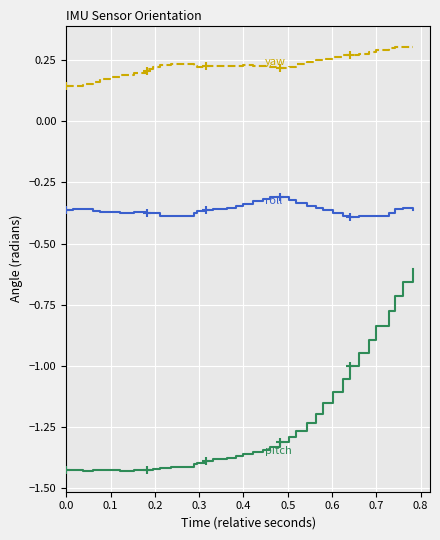

How many lines are shown in the chart?

3